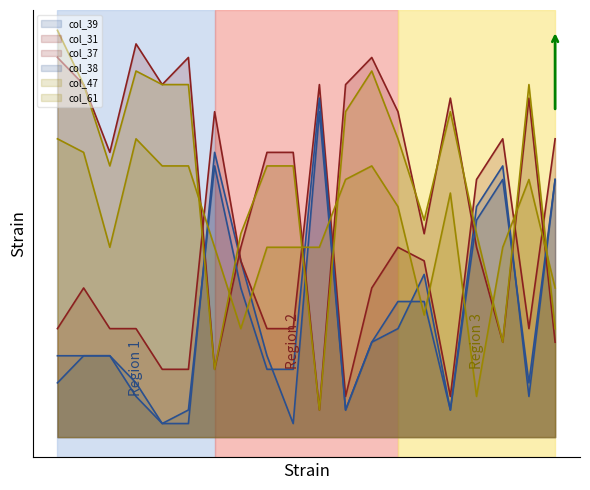

True or false: col_37 and col_61 cross at least once.

True